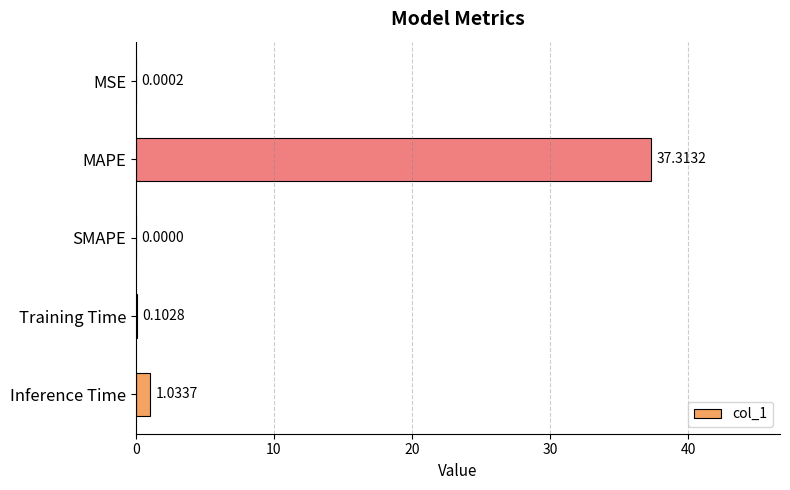

What is the sum of all values?

38.4